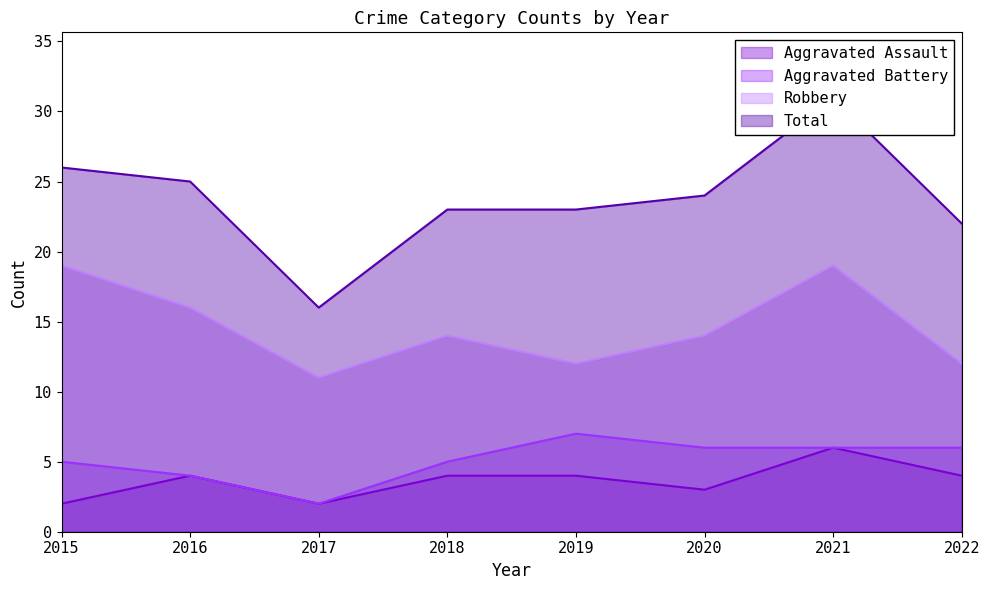

List the labels in order of Aggravated Assault value, largest first.

2021, 2016, 2018, 2019, 2022, 2020, 2015, 2017